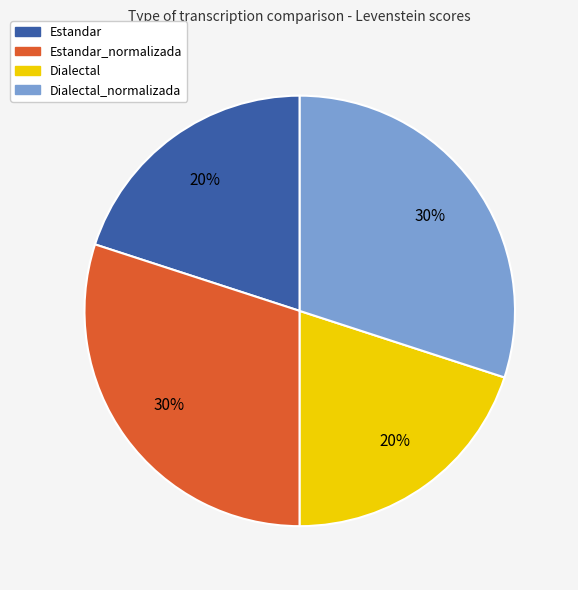

Does any single category account for the majority?

No